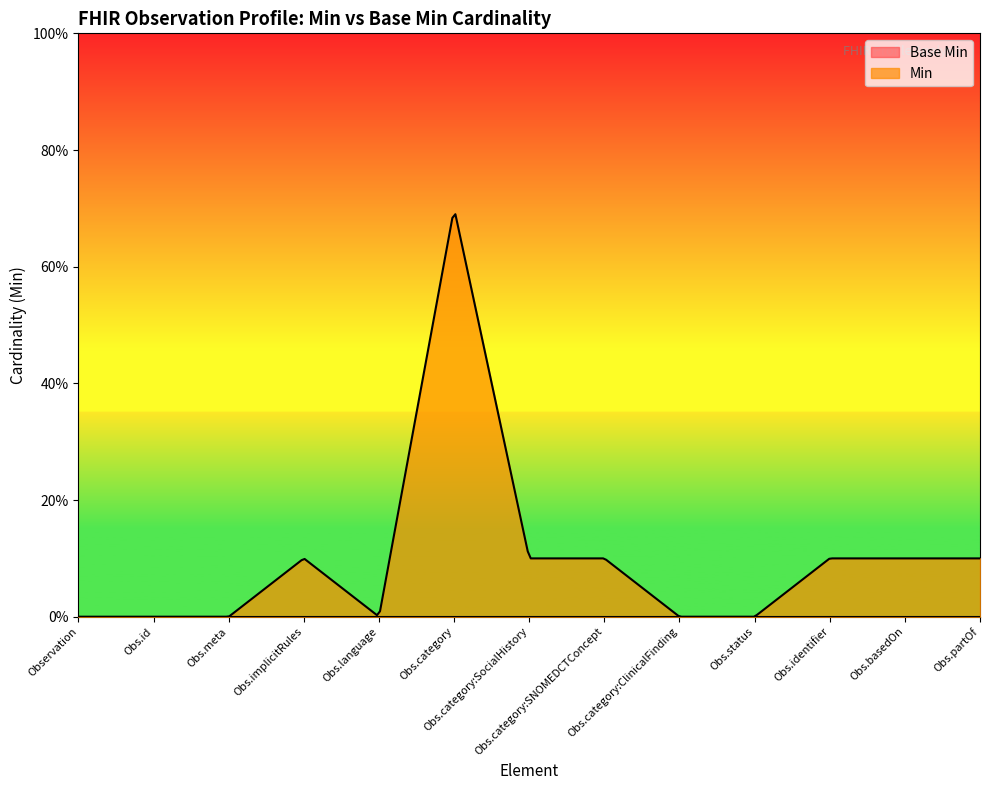

In Min, how many points are higher than both neighbors (excluding endpoints)?

2